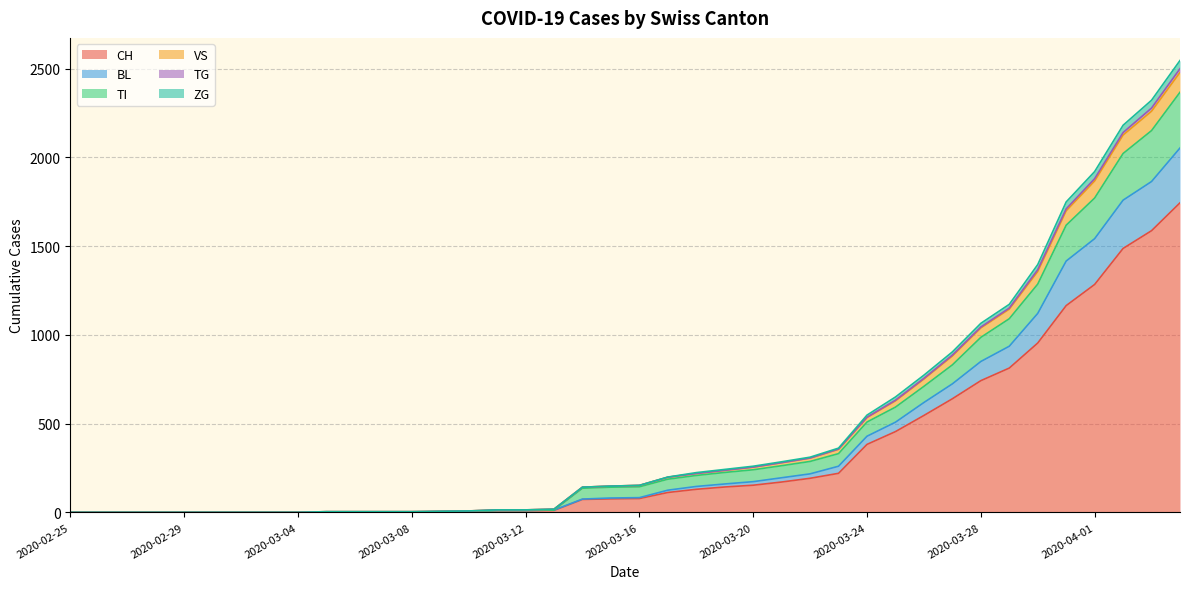

True or false: CH and TG cross at least once.

False